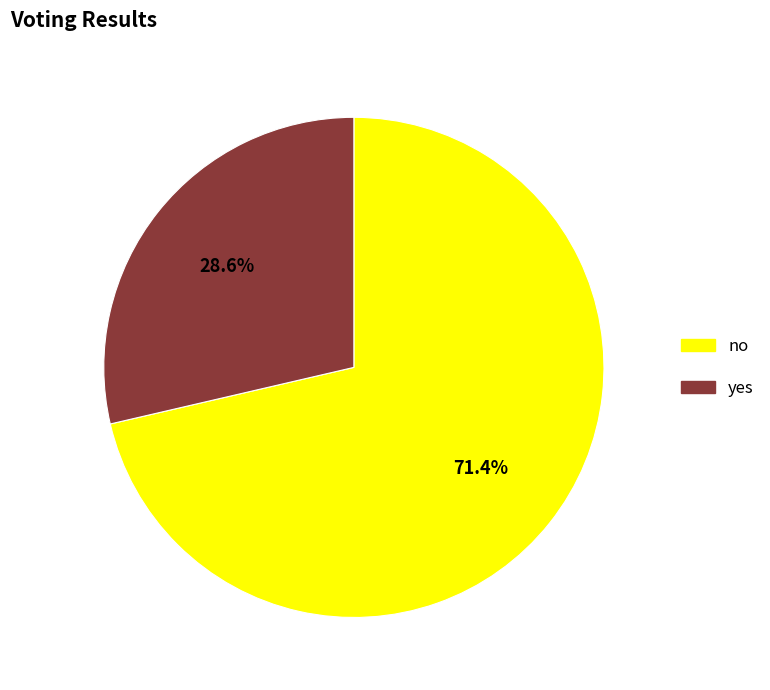

How much of the chart is everything except no?

28.6%